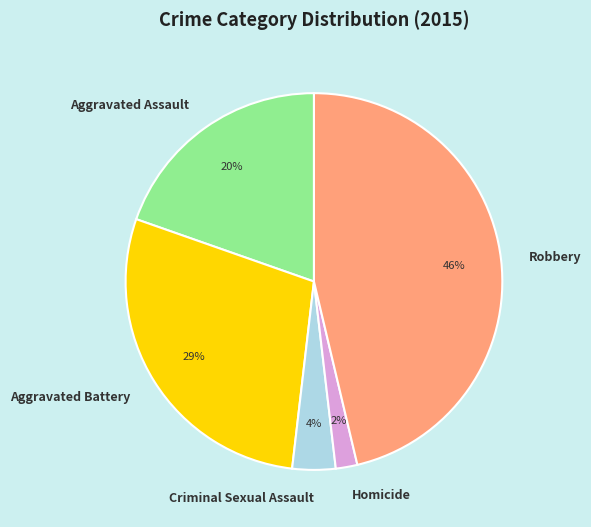

Is it true that Aggravated Battery is 29% of the pie?

True